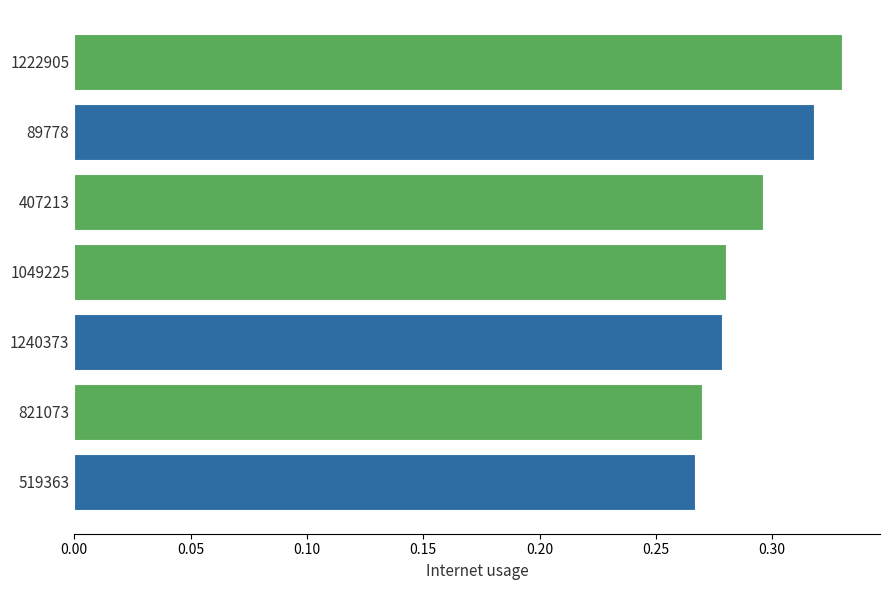

Between 1222905 and 89778, which is larger?

1222905